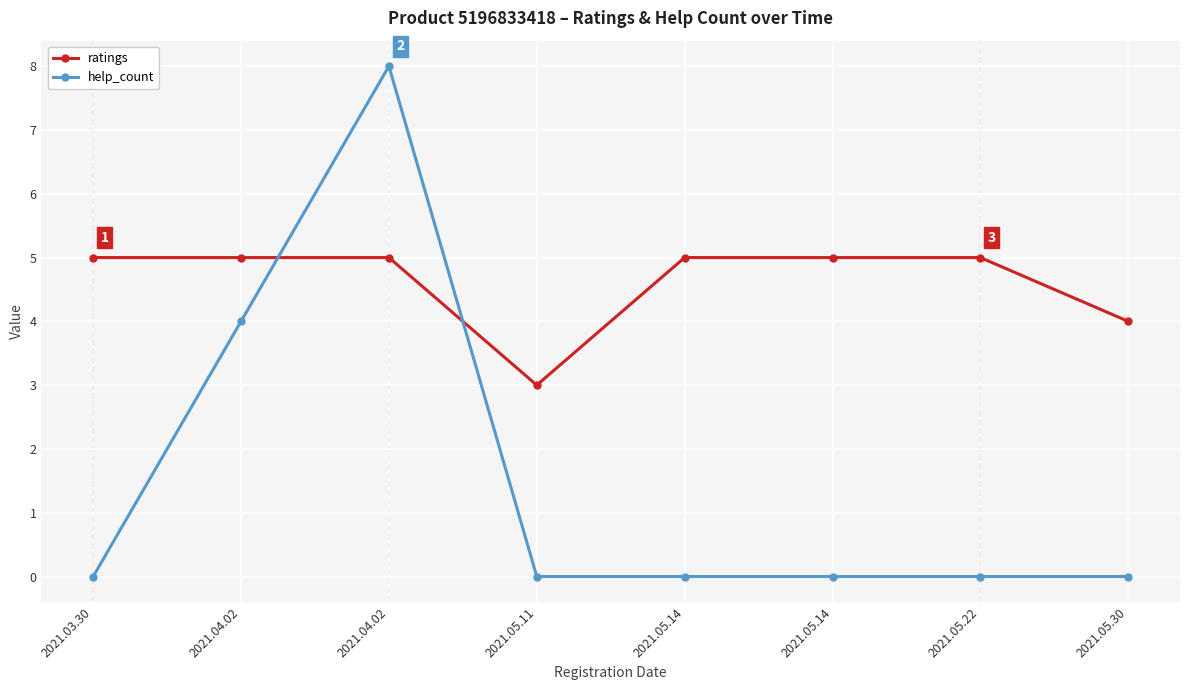

The help_count series shows 0 at 2021.05.14. True or false?

True